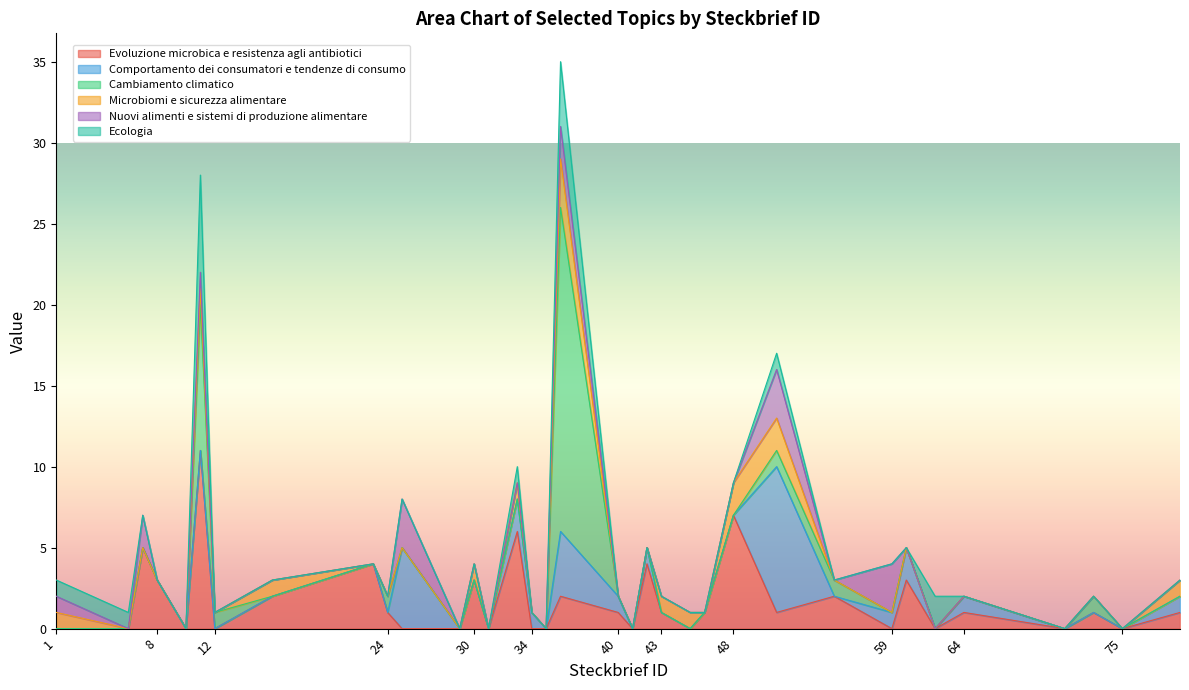

What is the maximum value for Evoluzione microbica e resistenza agli antibiotici?

11